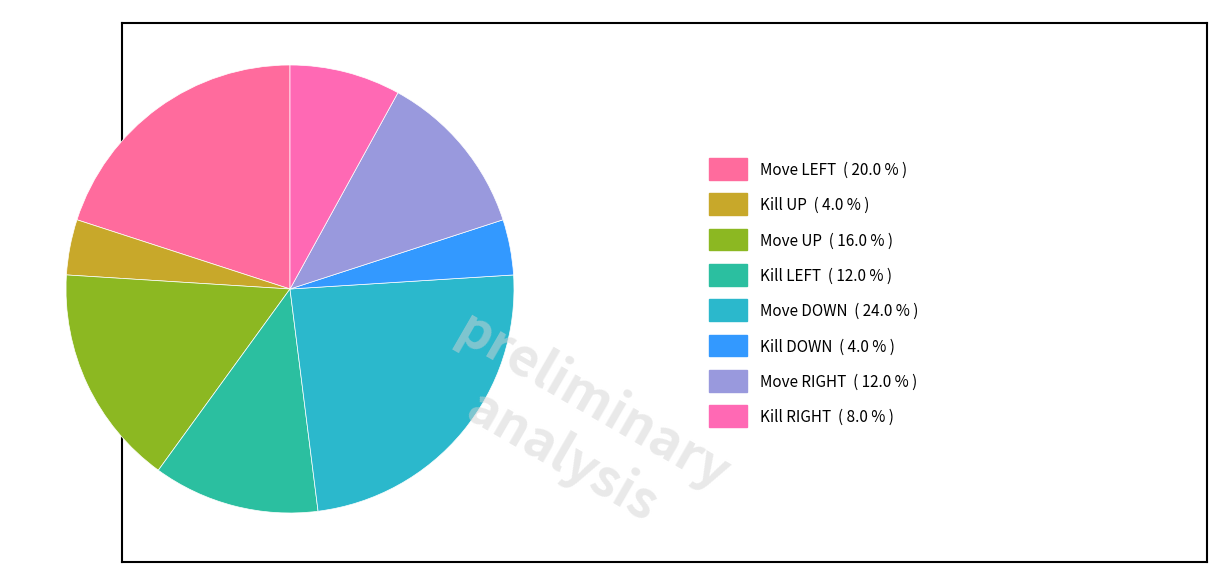

How many slices are in this pie chart?

8